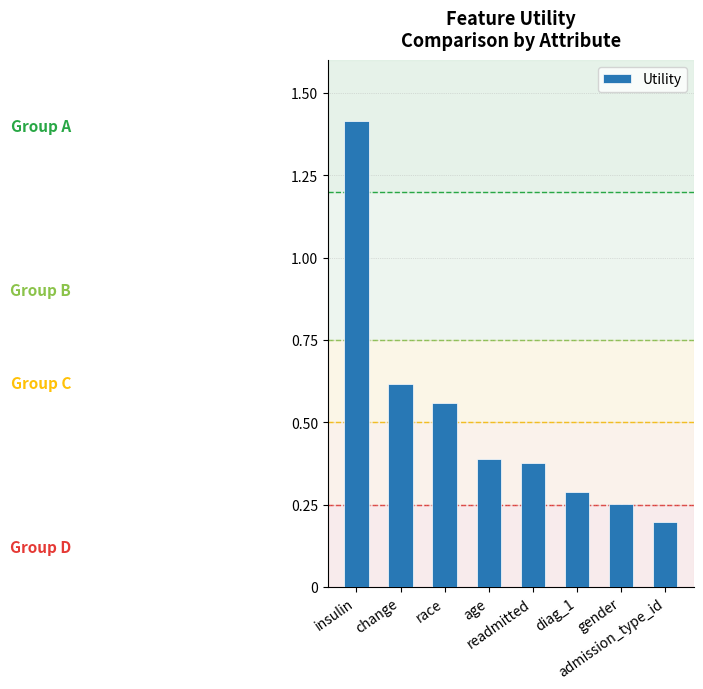

What is the label of the 8th bar from the left?

admission_type_id